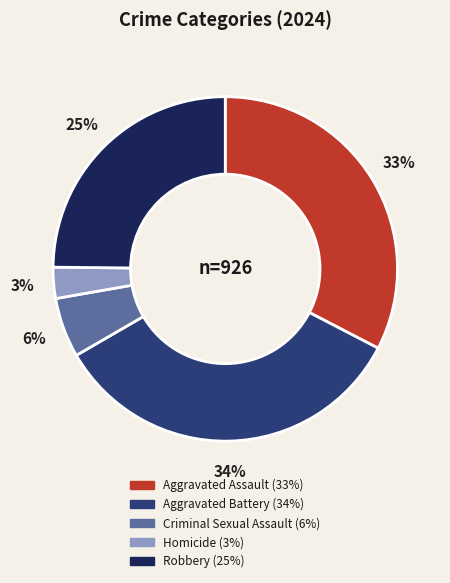

Which category has the smallest portion of the pie?

Homicide